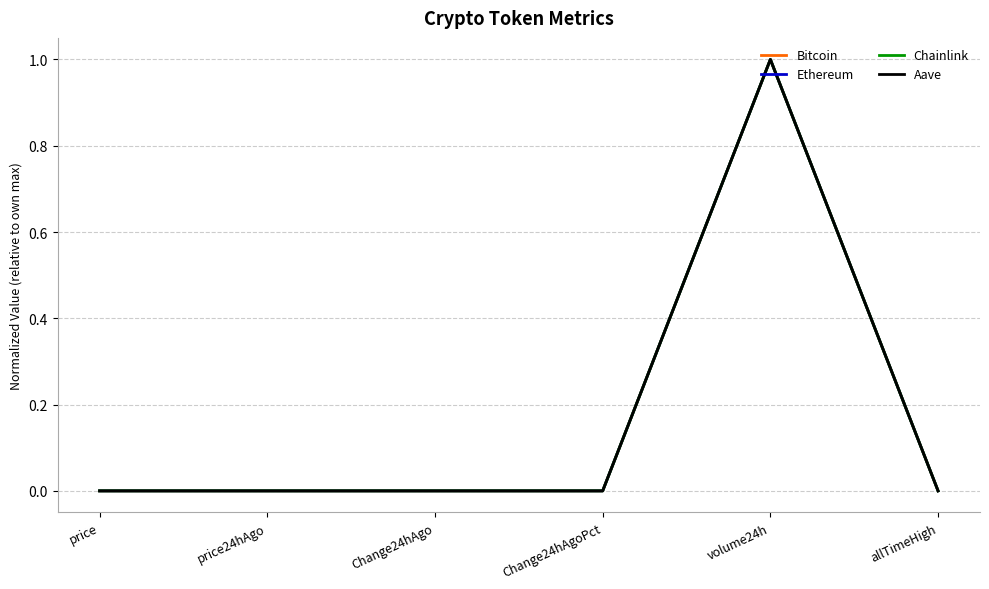

At which category is the sum across all series the highest?

volume24h